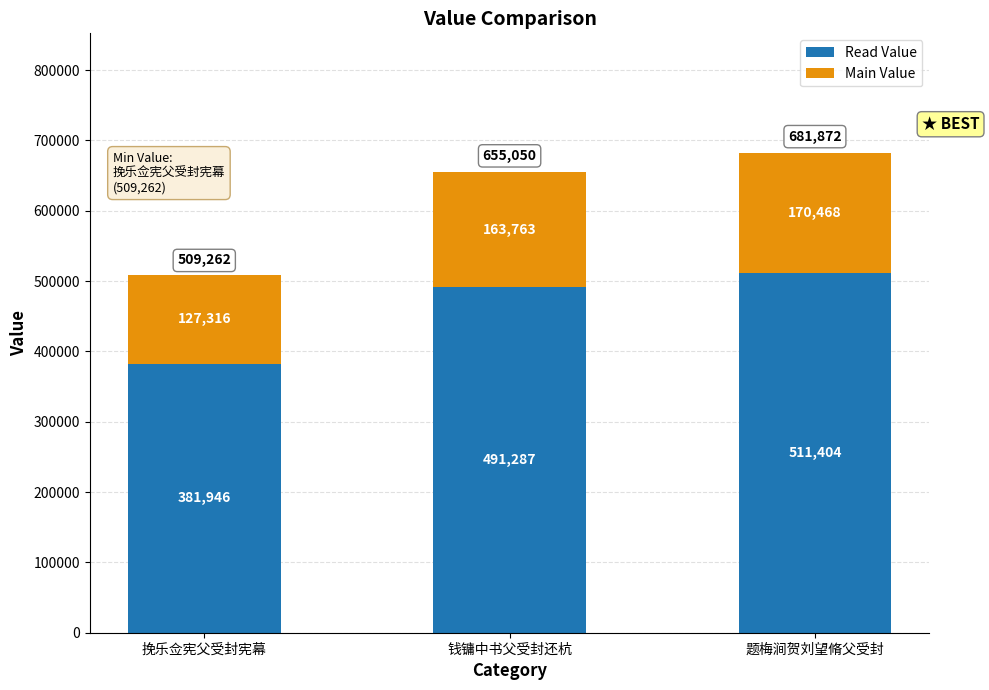

What is the sum of all Read Value values?

1384637